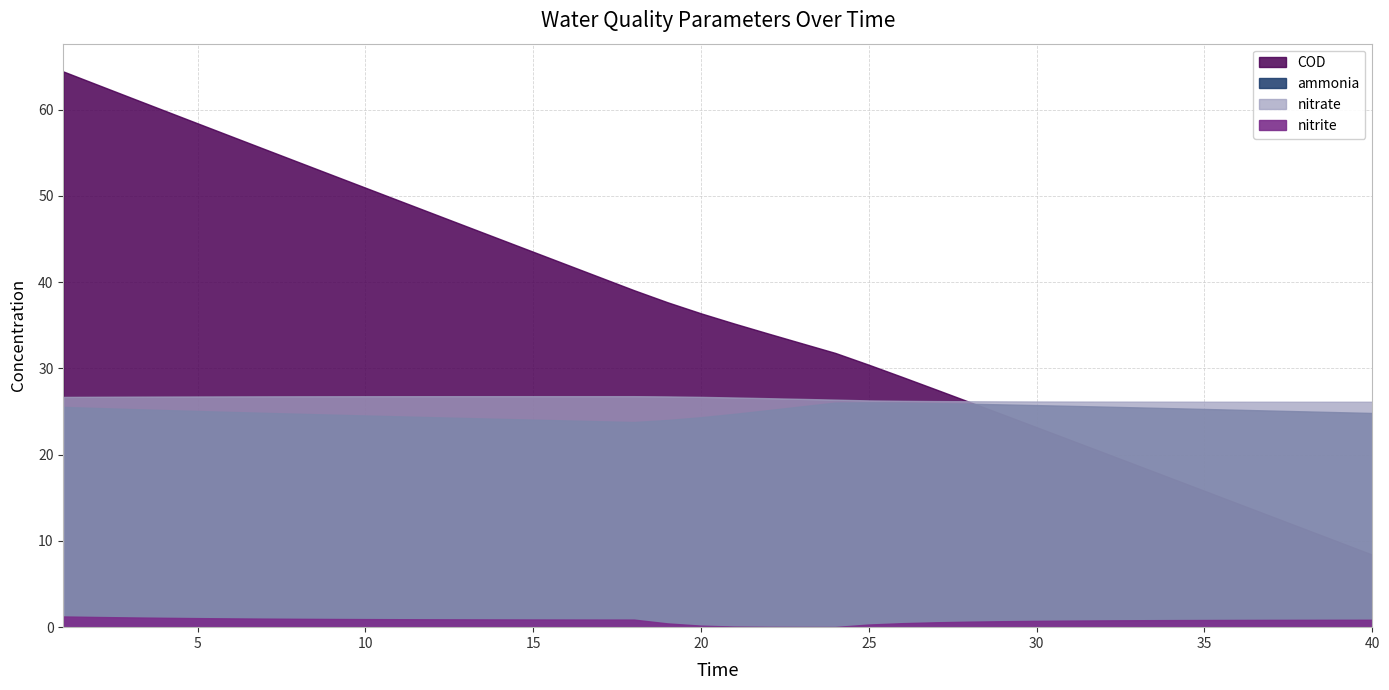

After their last crossing, which series has the higher values: ammonia or COD?

ammonia